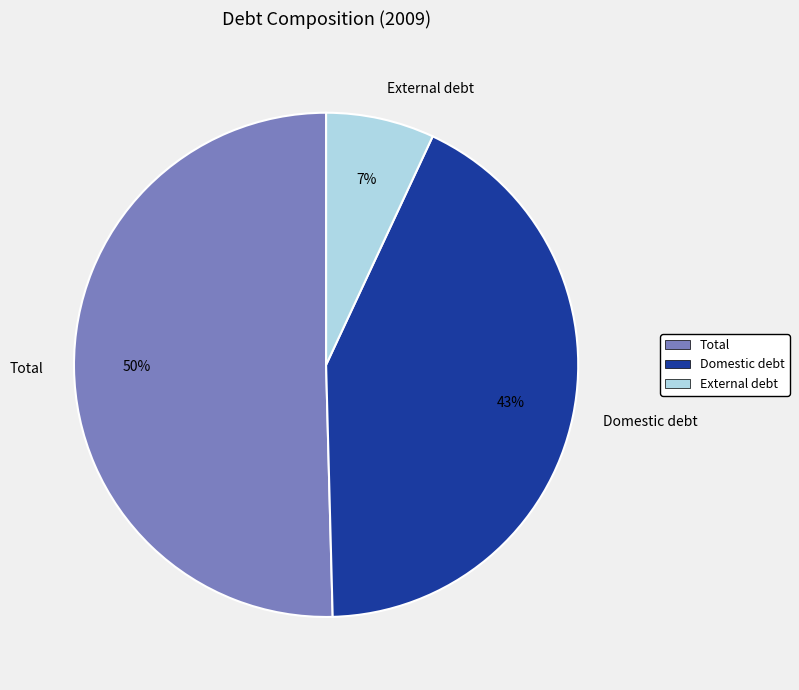

To the nearest percent, what is the difference between the largest and smallest slice percentages?

43%